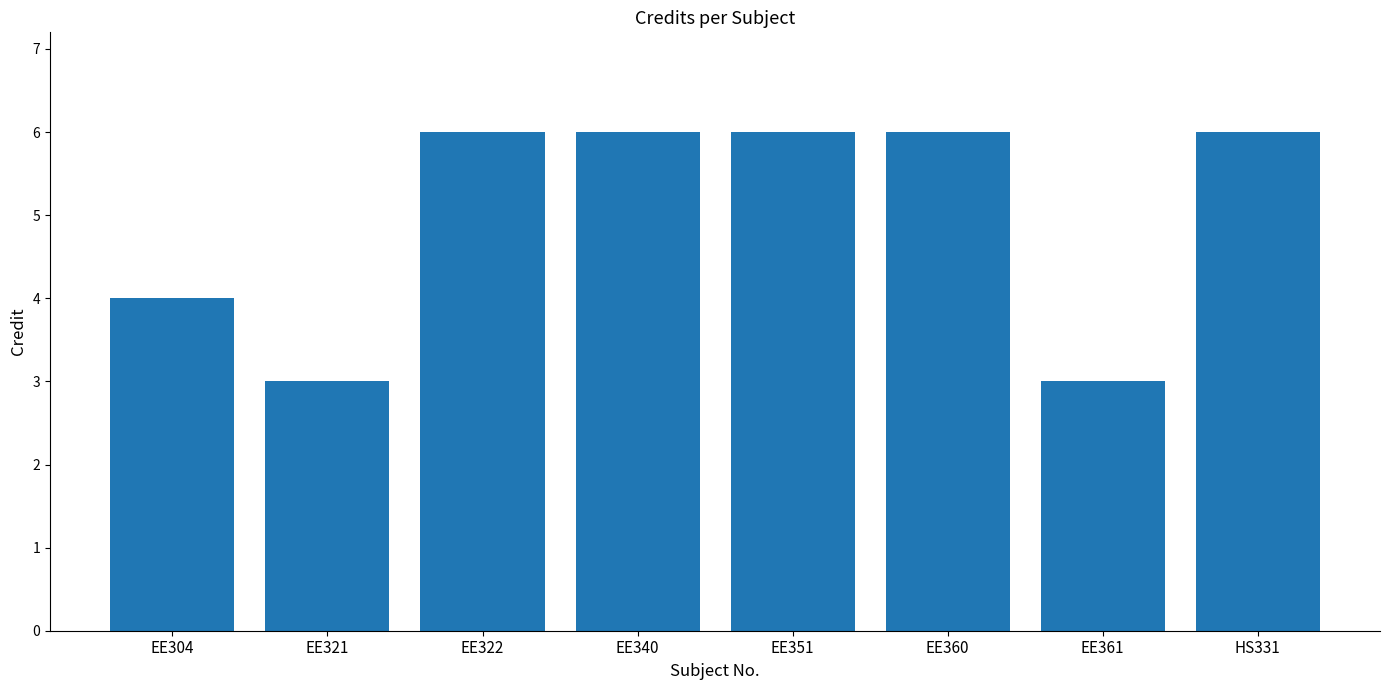

Reading left to right, transcribe all the data shown in this chart.

EE304=4	EE321=3	EE322=6	EE340=6	EE351=6	EE360=6	EE361=3	HS331=6